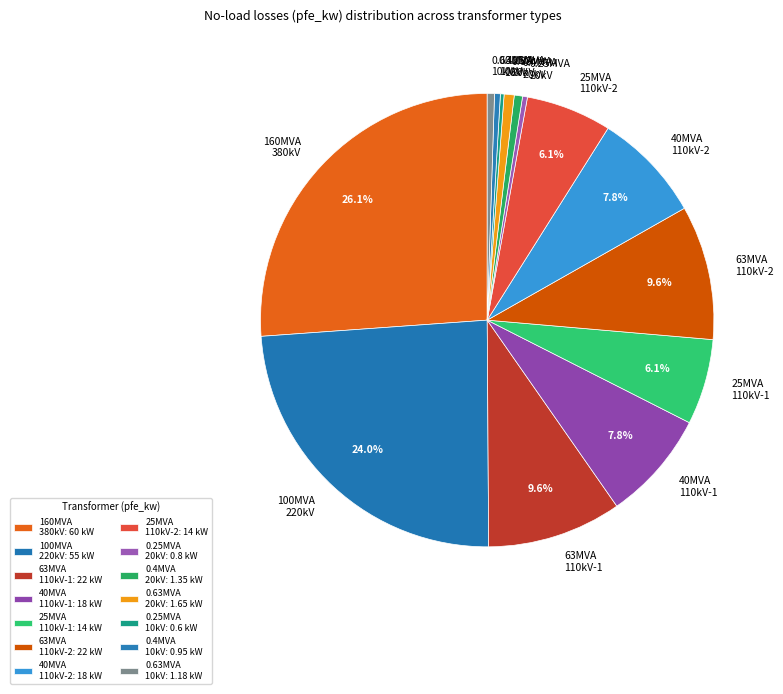

Between 160MVA 380kV and 0.4MVA 10kV, which is larger?

160MVA 380kV